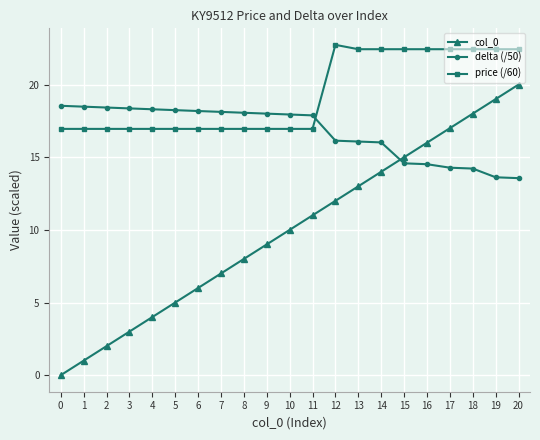

Which series changed the most between 1 and 10?

col_0